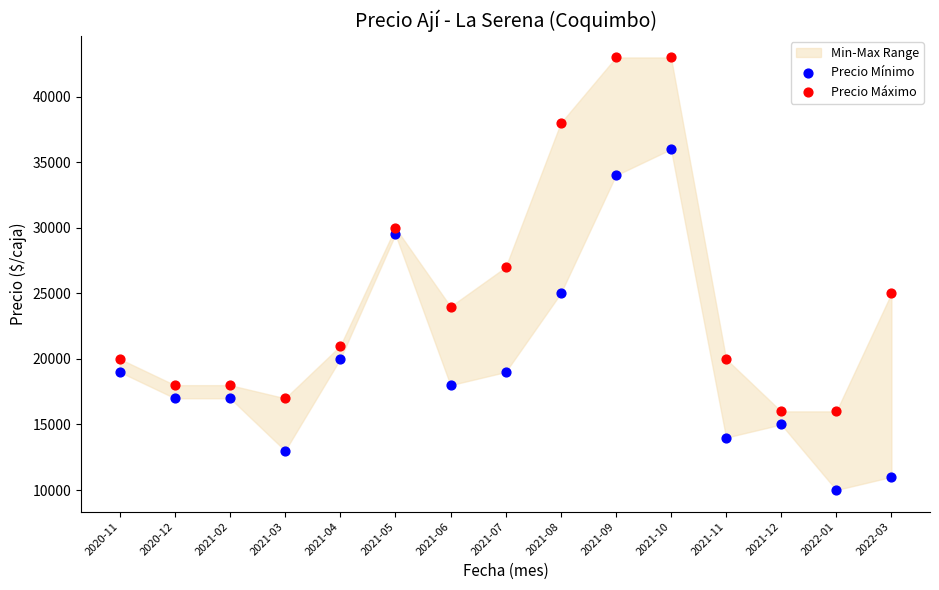

Which series contains the lowest Y value?

Precio Mínimo